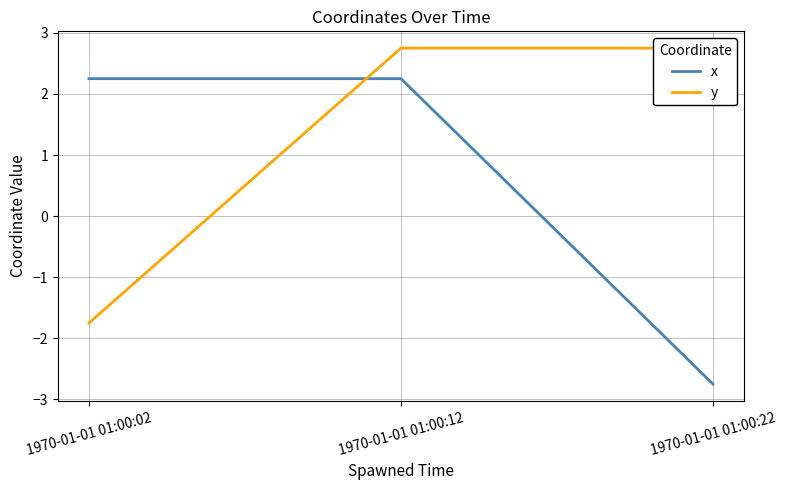

Does the chart display data point markers on the line(s)?

No